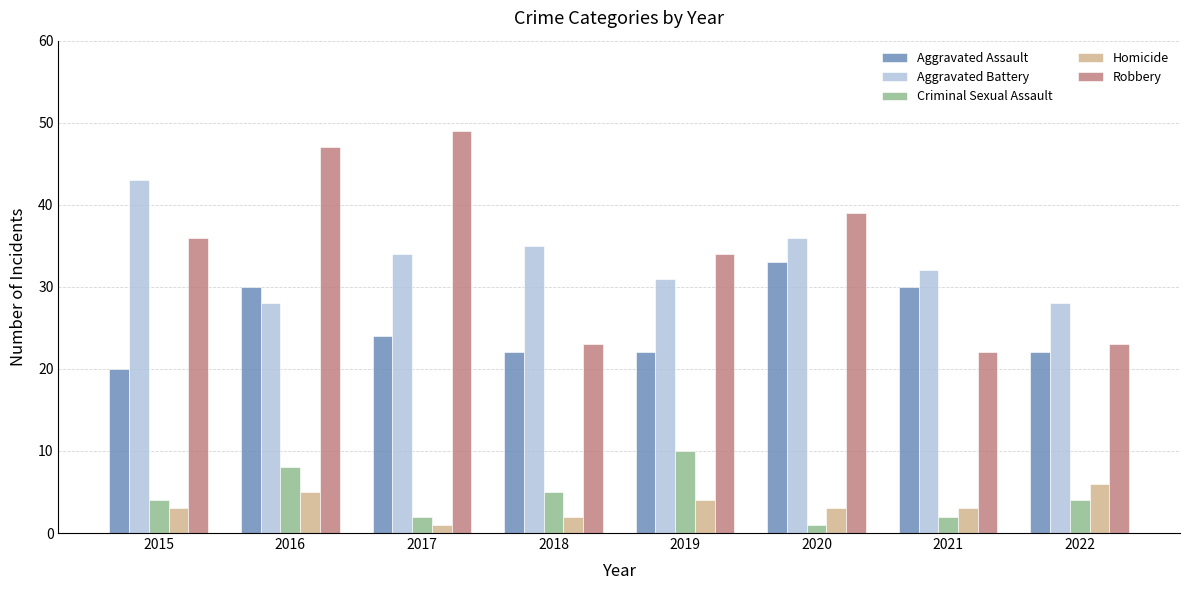

Which series changed the most between 2017 and 2021?

Robbery